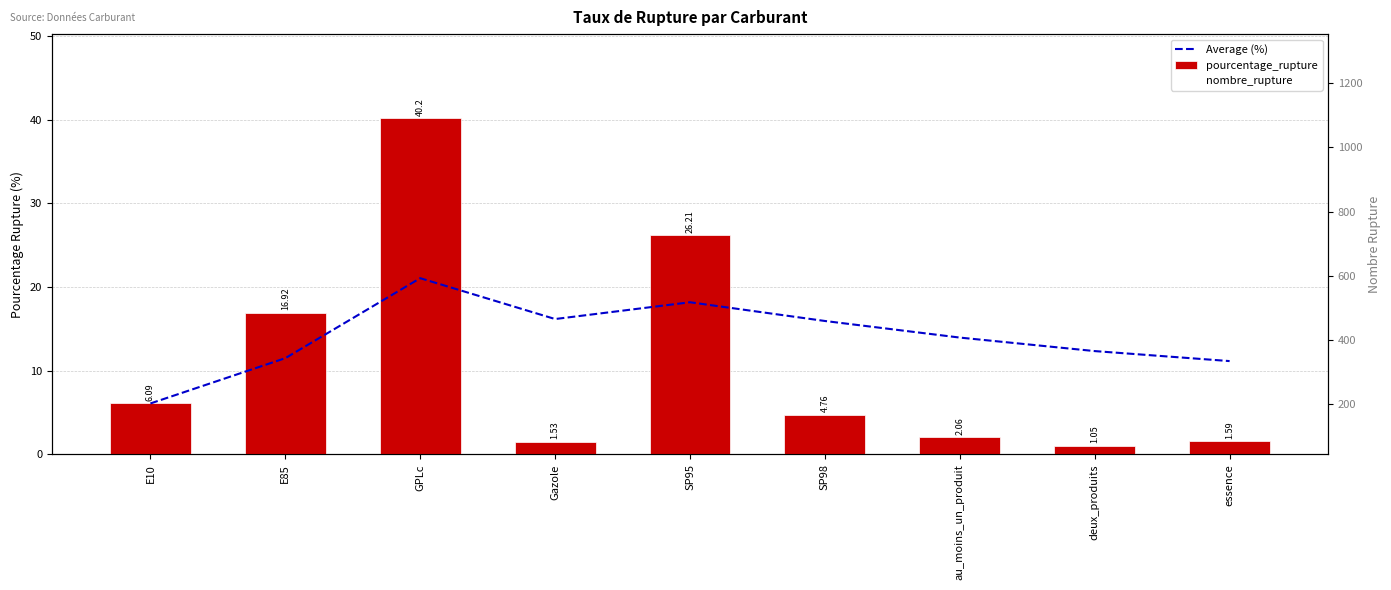

Which series has the widest spread of Y values?

nombre_rupture